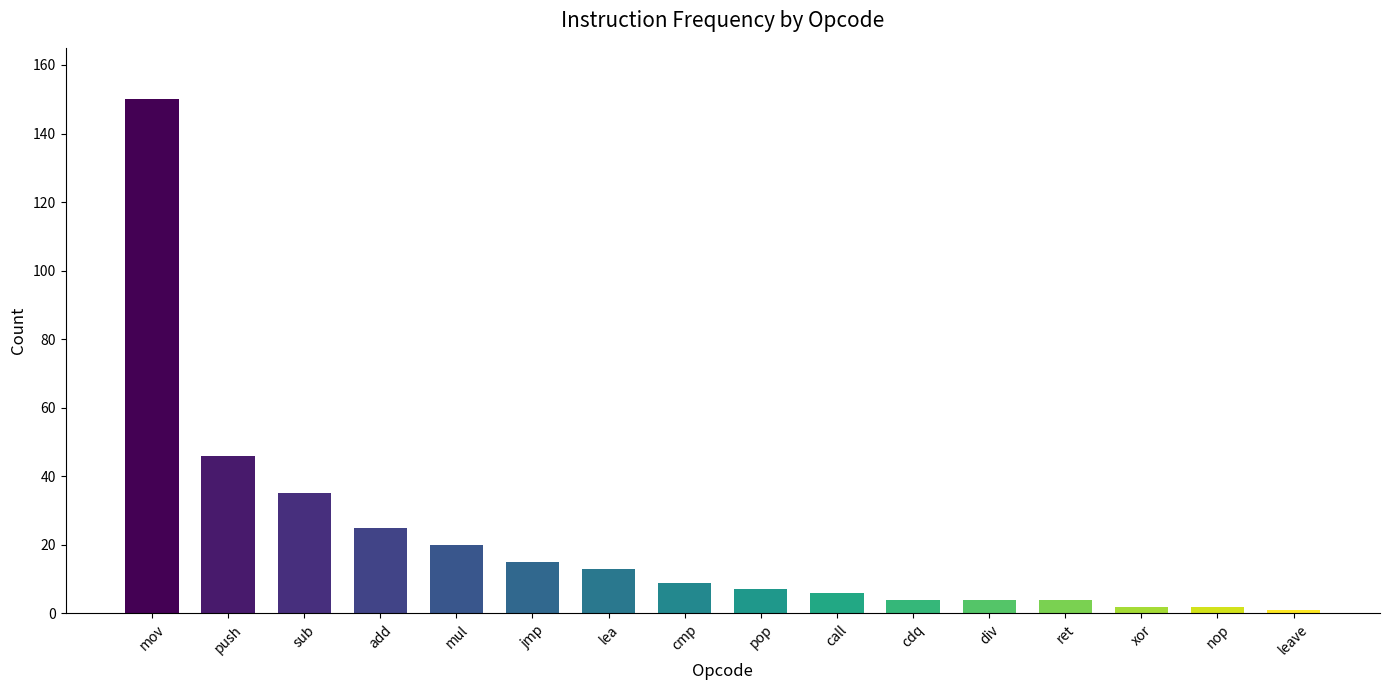

The chart shows a value of 4 at ret. True or false?

True